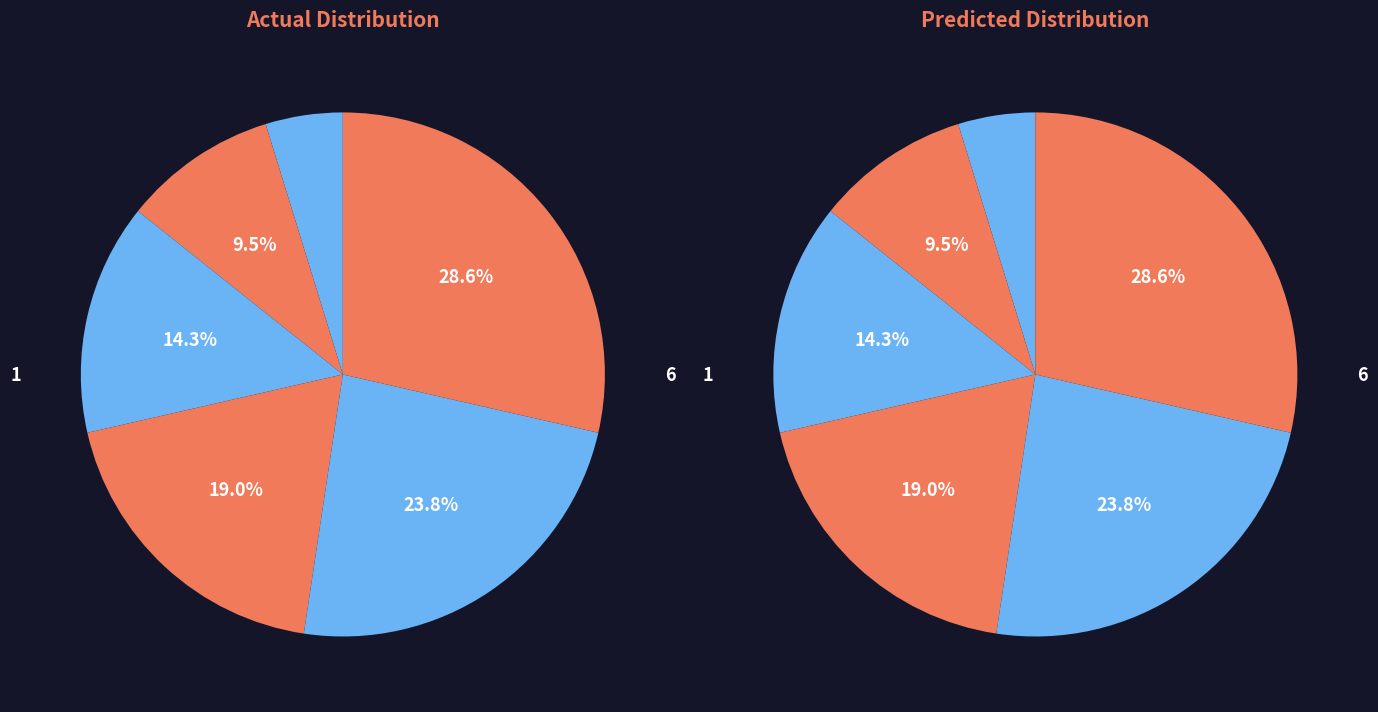

Is it true that 5 is 36% of the pie?

False